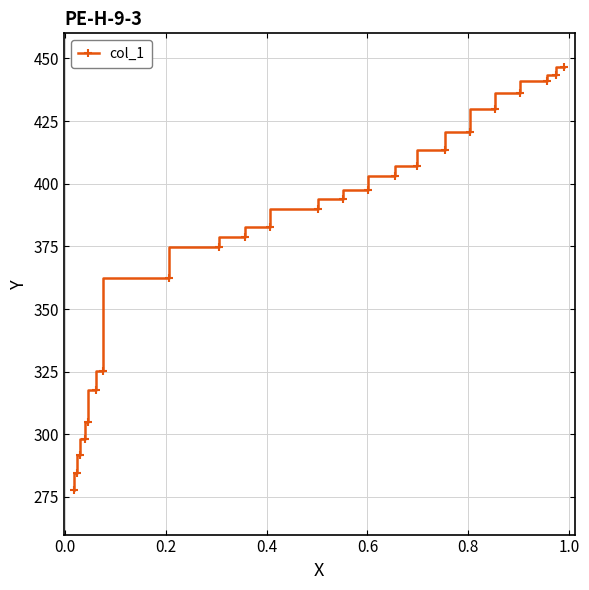

True or false: there are more than 0 points higher than both neighbors.

False